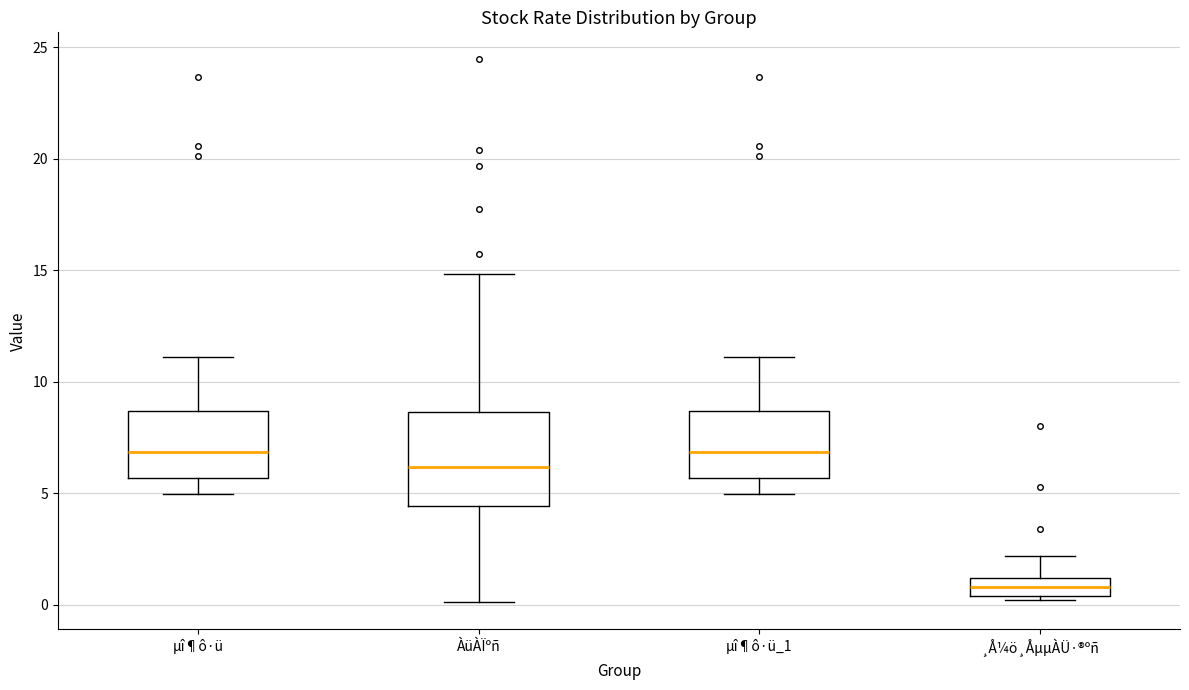

Reading left to right, read every box against the y-axis: the position of its median line, the range the box covers, and the ends of its whiskers. The values are not printed on the chart, so give them approximately, as read against the axis.

µî¶ô·ü: median 7.0, box 5.5 to 8.5, whiskers 5.0 to 11.0
ÀüÀÏºñ: median 6.0, box 4.5 to 8.5, whiskers 0.0 to 15.0
µî¶ô·ü_1: median 7.0, box 5.5 to 8.5, whiskers 5.0 to 11.0
¸Å¼ö¸ÅµµÀÜ·®ºñ: median 1.0 (inside the box), box 0.5 to 1.0, whiskers 0.0 to 2.0